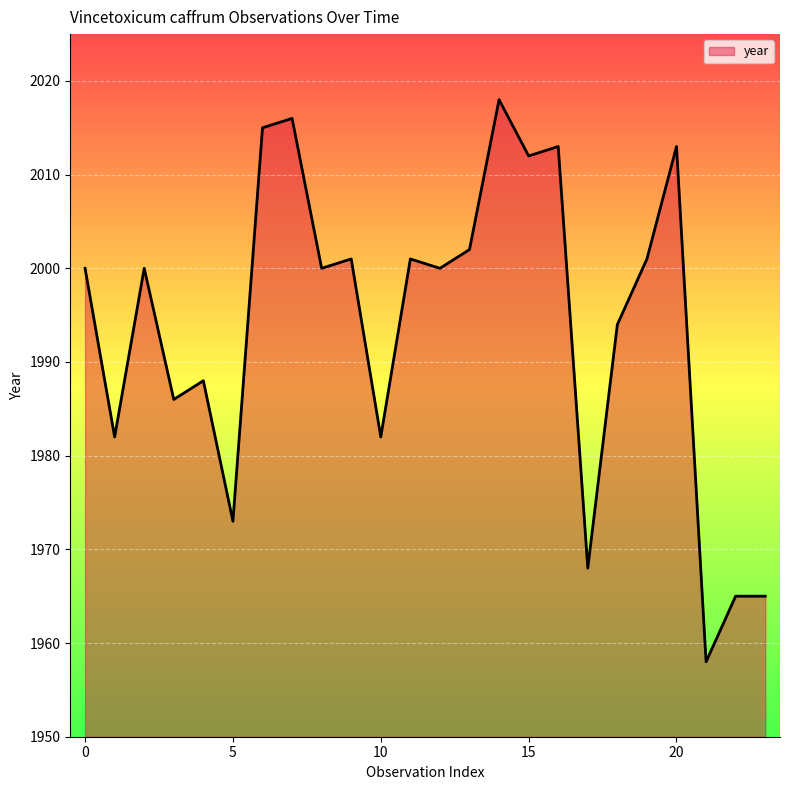

What is the greatest value displayed?

2018